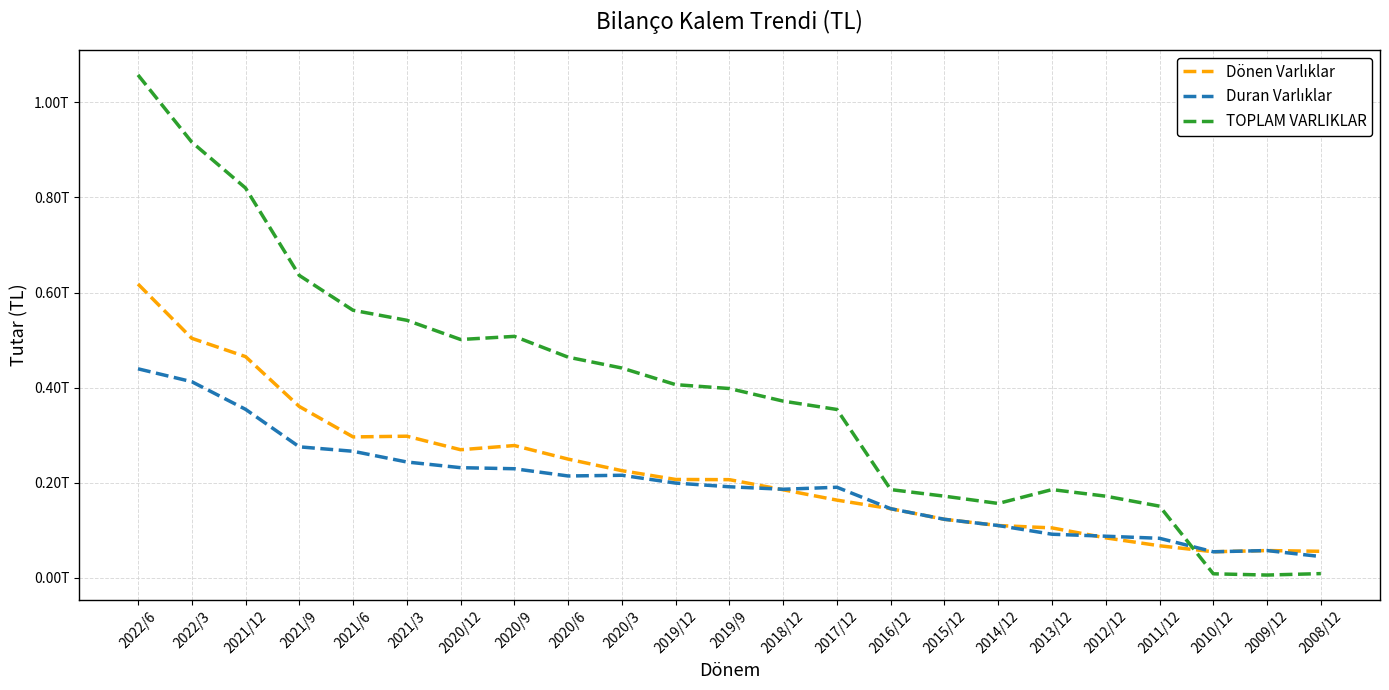

Which category has the lowest value across all series?

2009/12